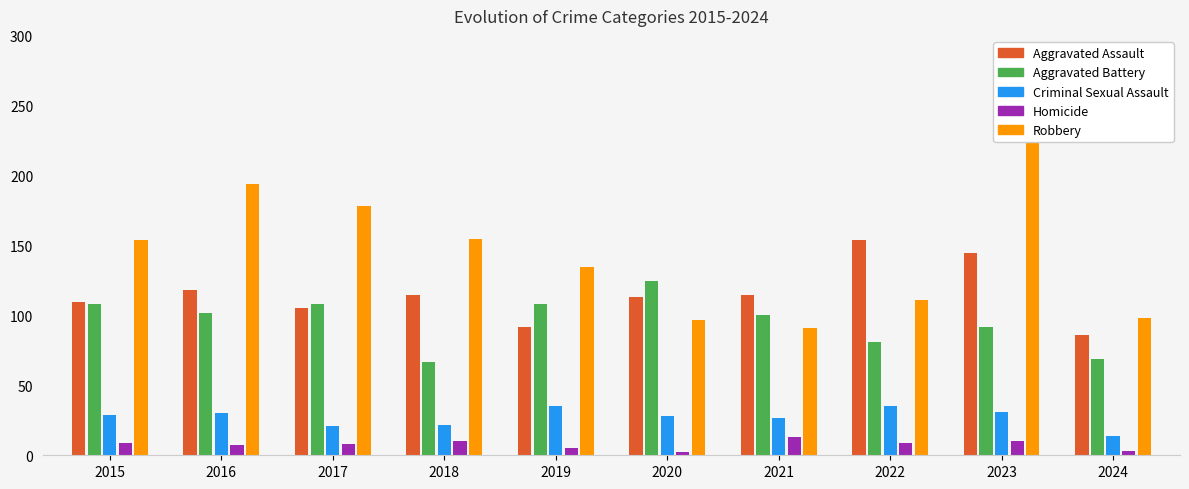

At how many categories does at least one series exceed 161?

3